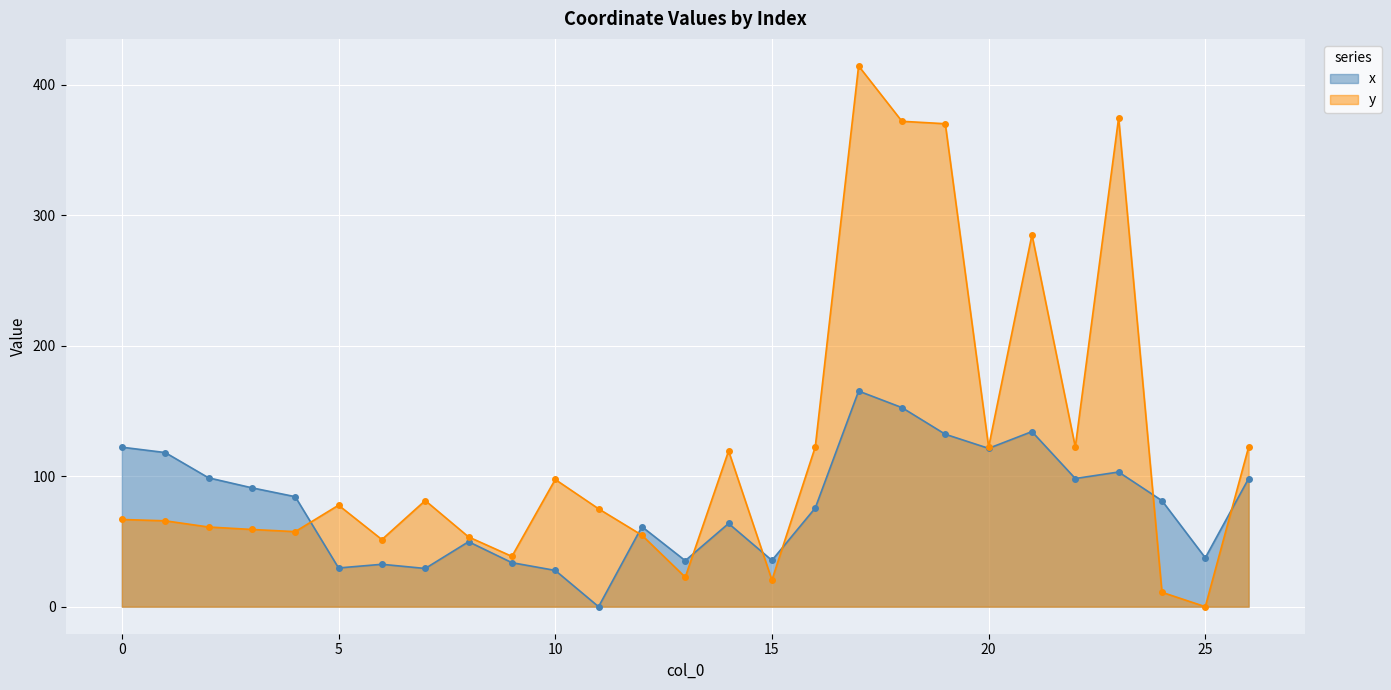

List the series in order of their overall mean, highest first.

y, x